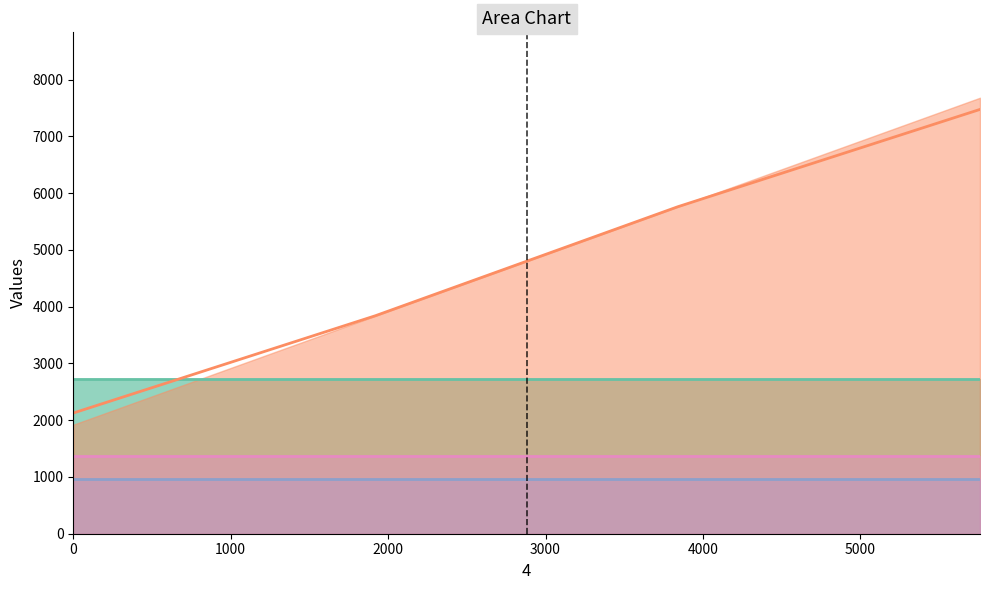

Does the chart have visible grid lines?

No